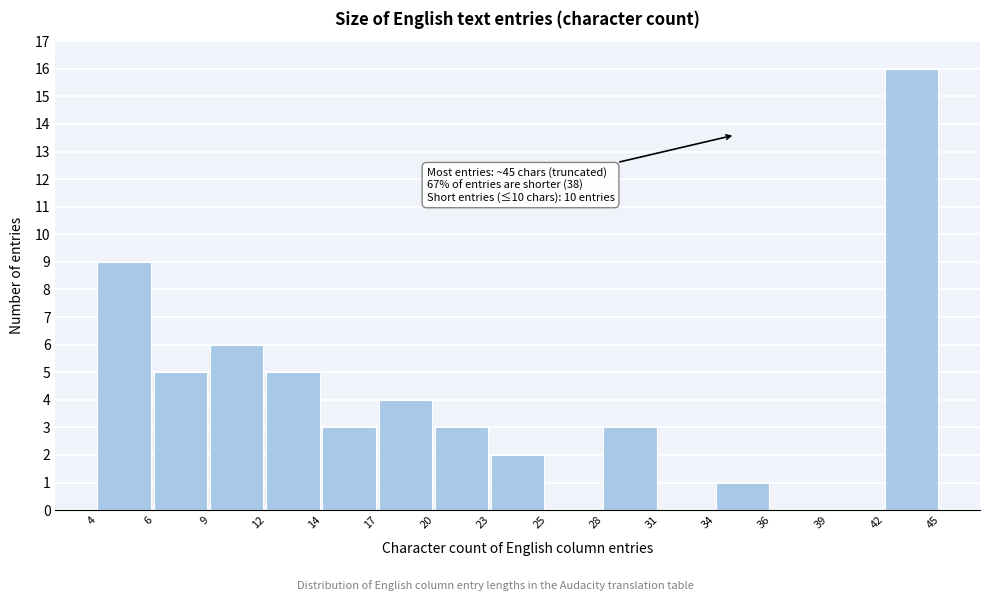

Reading left to right, list all the values displayed in this chart.

4=9	6=5	9=6	12=5	14=3	17=4	20=3	23=2	25=0	28=3	31=0	34=1	36=0	39=0	42=16